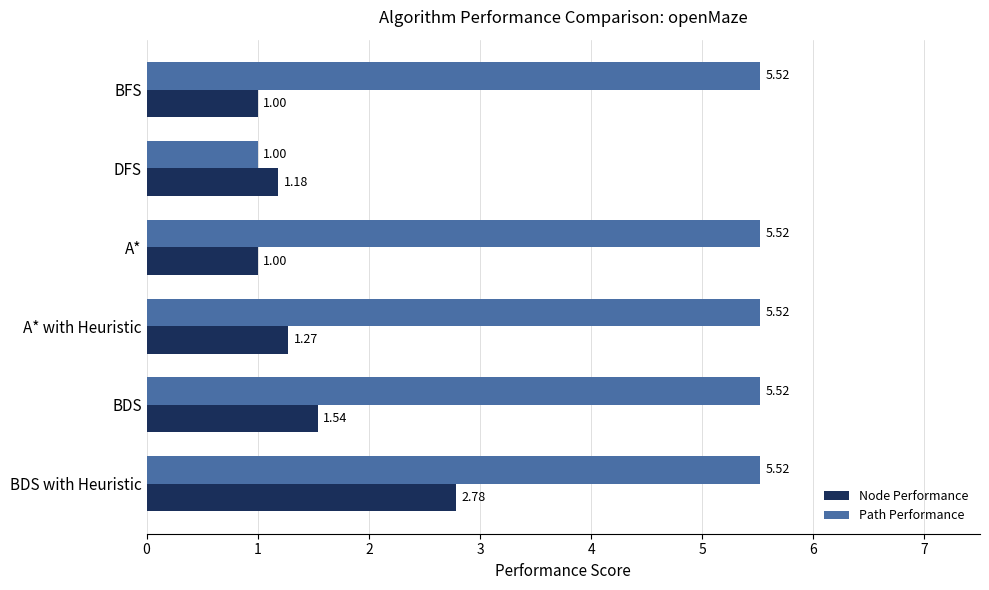

At how many categories does at least one series exceed 2?

5